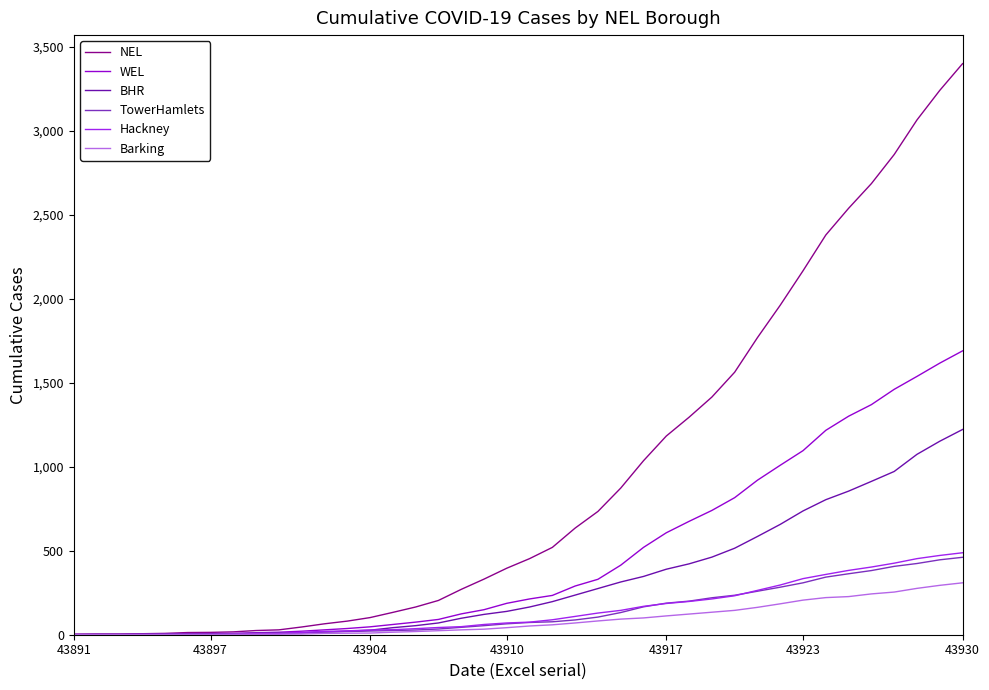

What is the maximum value for Hackney?

488